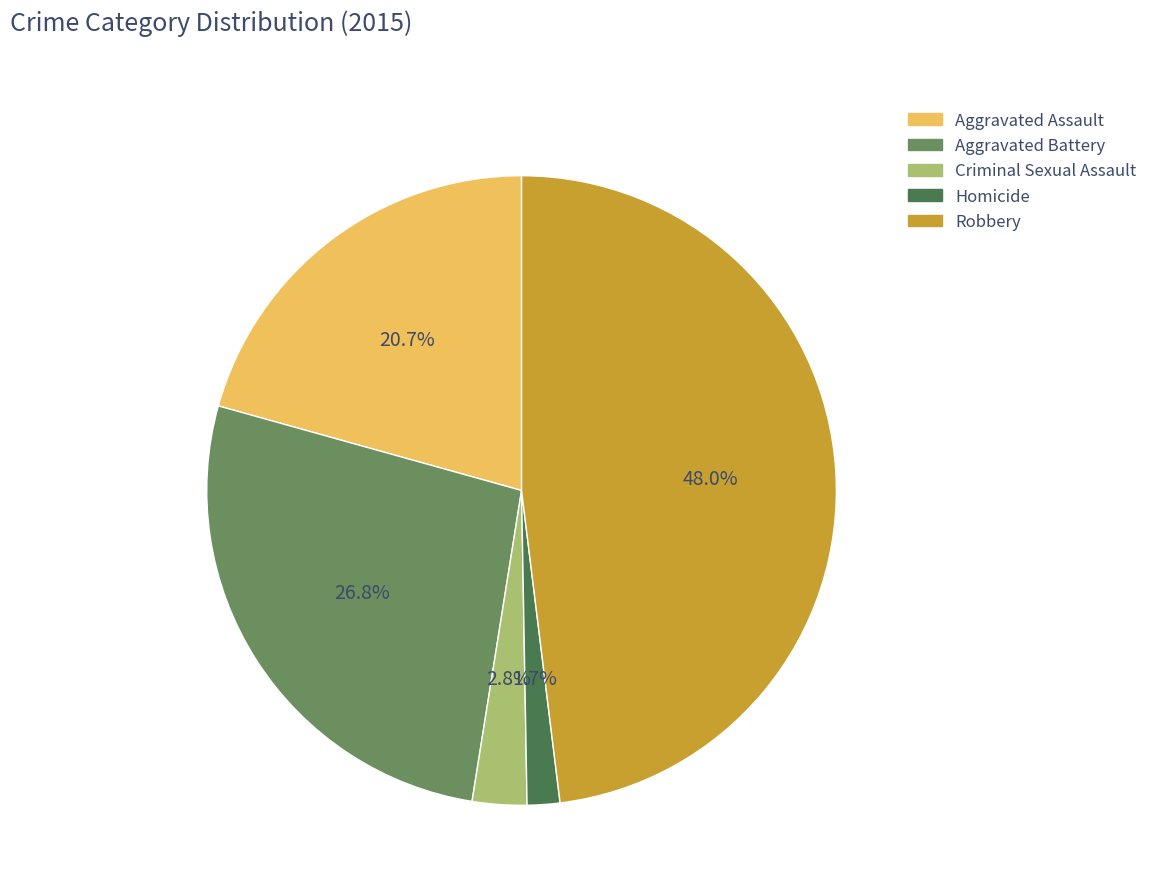

Does any single category account for the majority?

No